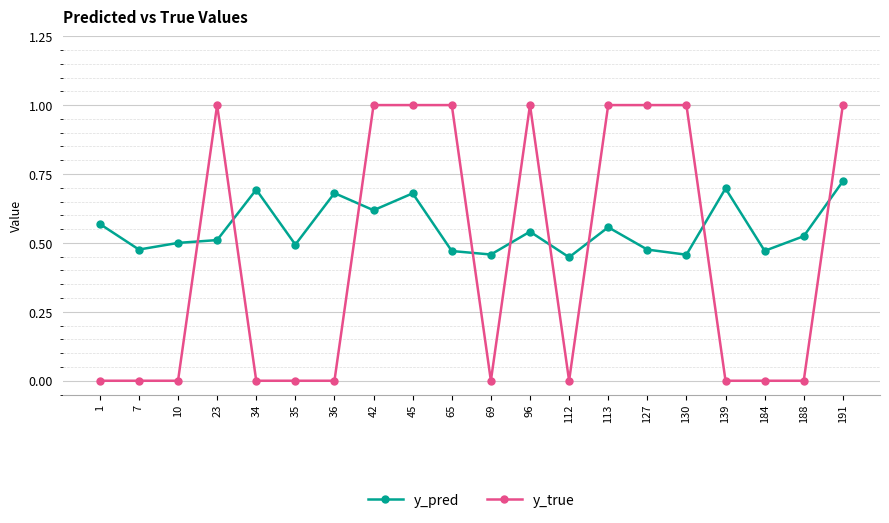

What is the sum of all y_pred values?

11.0